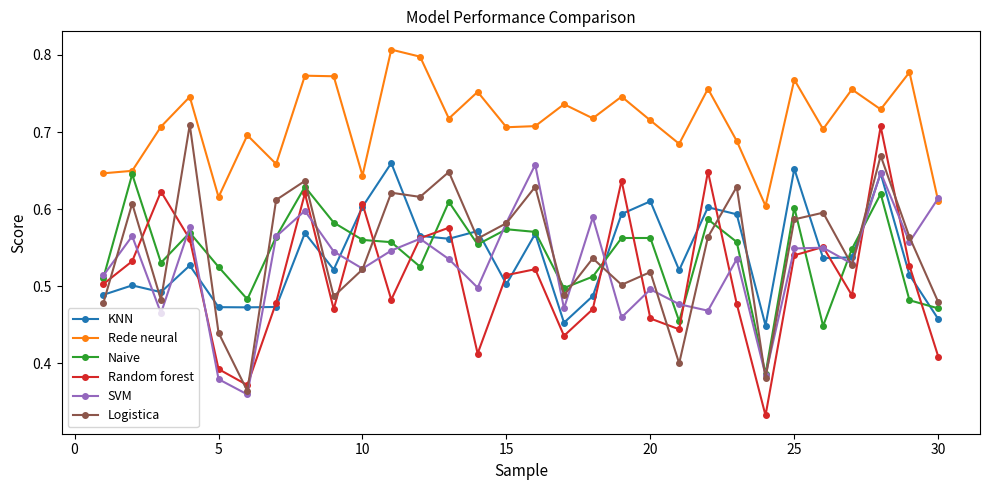

What is the sum of all Naive values?

16.3